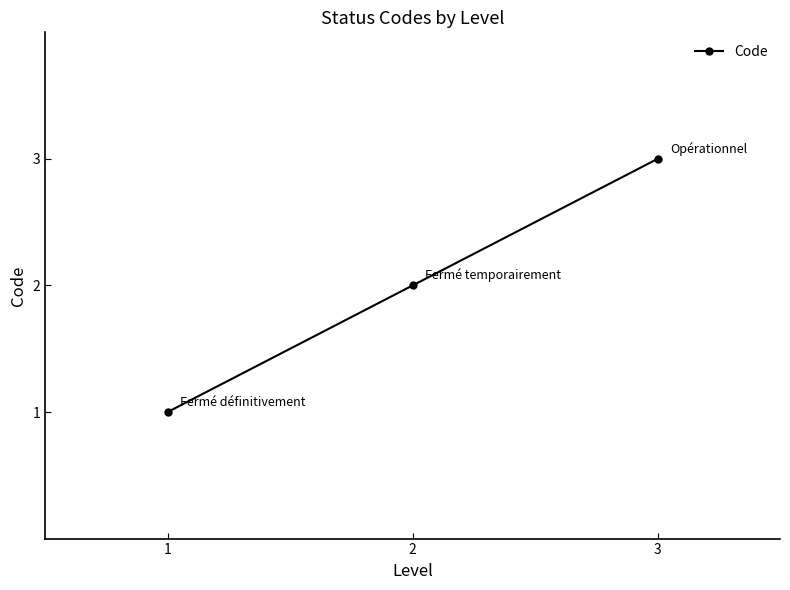

What is the difference between the values at 1 and 2?

1